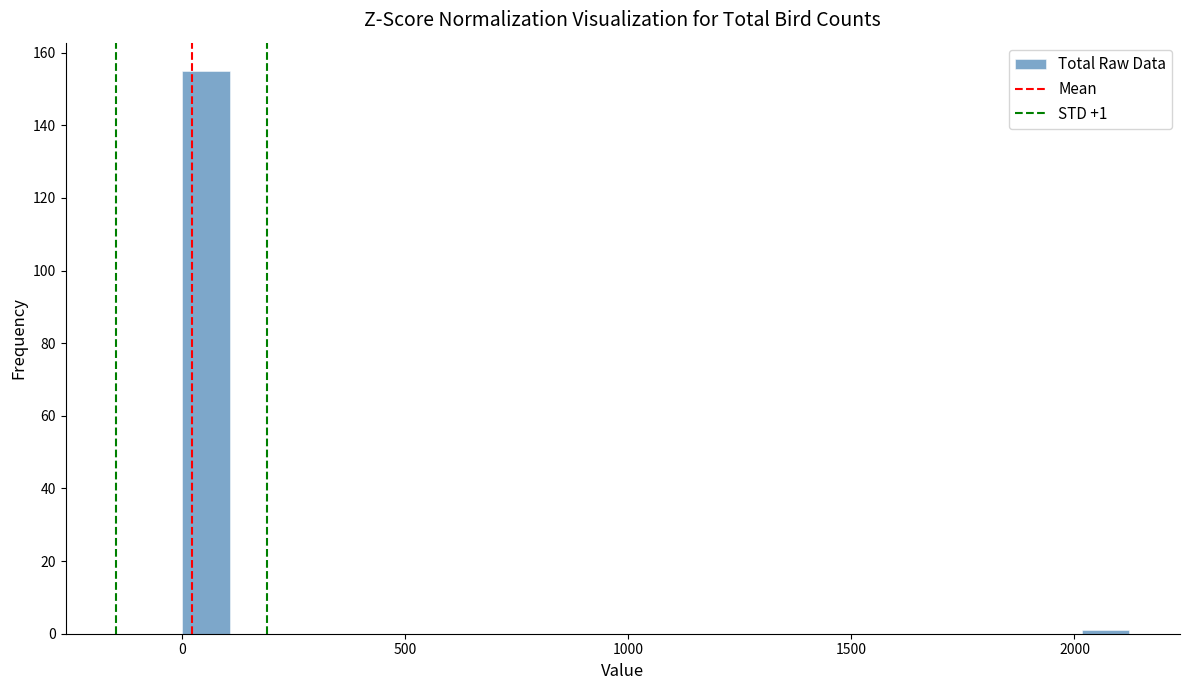

Read against the x-axis, roughly where is the centre of the tallest bar?

50